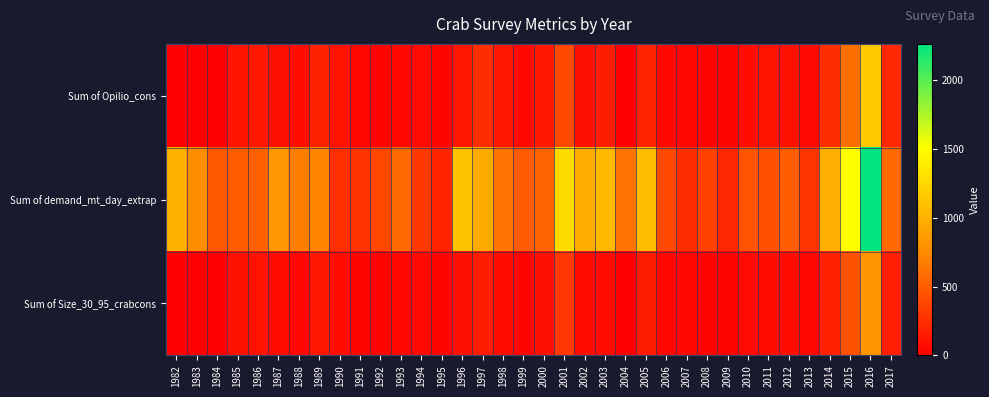

At how many categories does at least one series exceed 237?

34